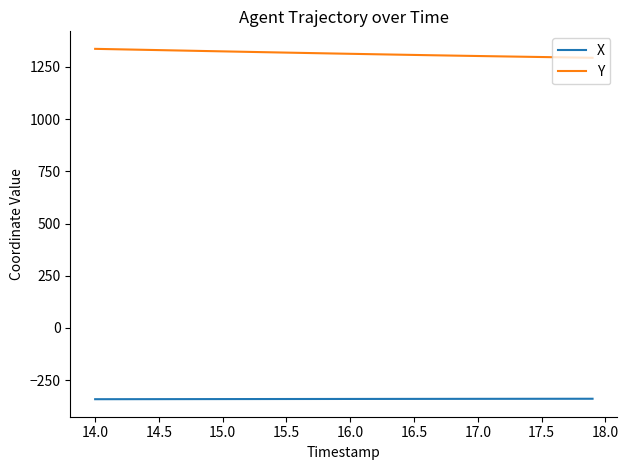

Rank the series by their average value, from highest to lowest.

Y, X